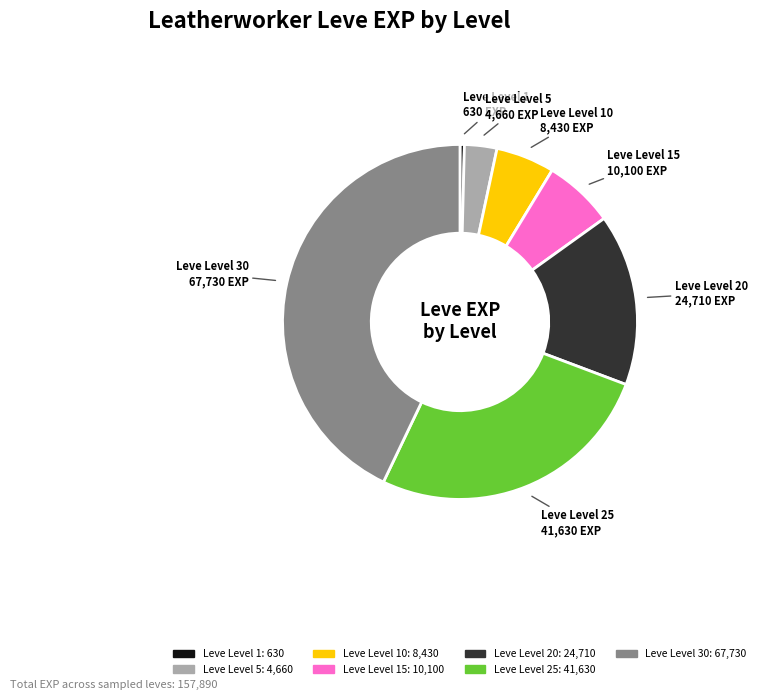

Is there any slice that represents more than half of the pie?

No